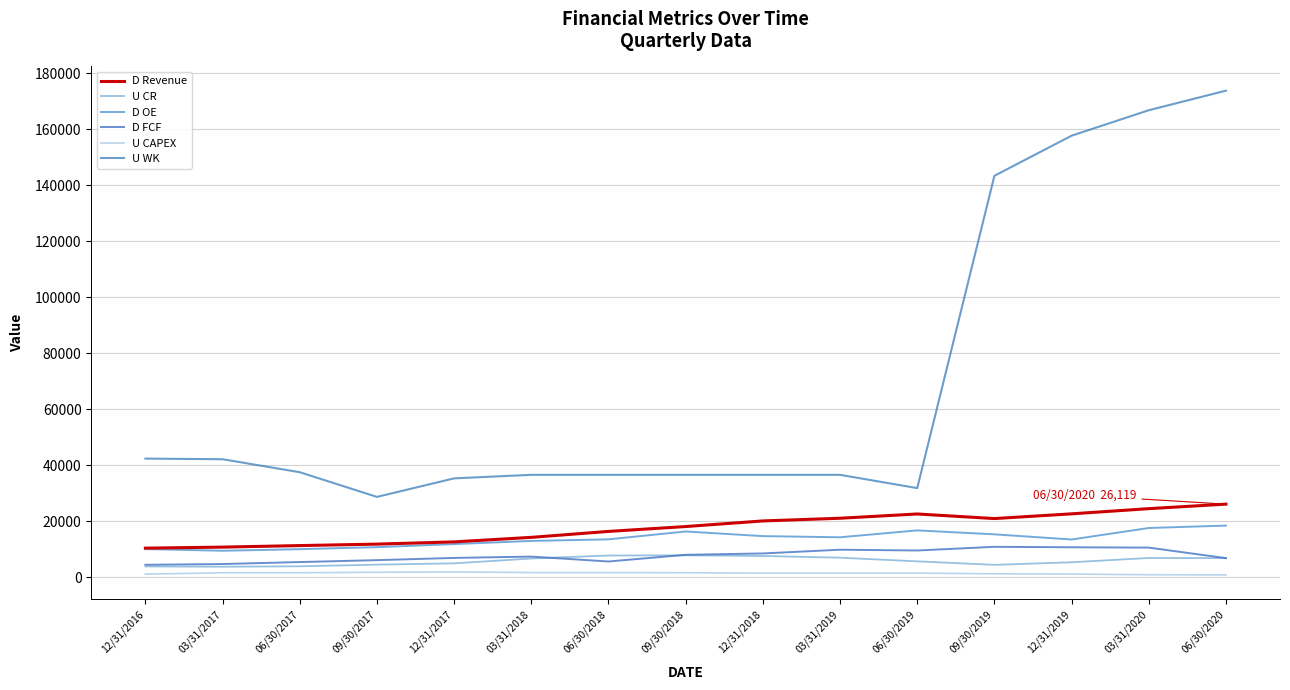

True or false: D OE and U CR cross at least once.

False